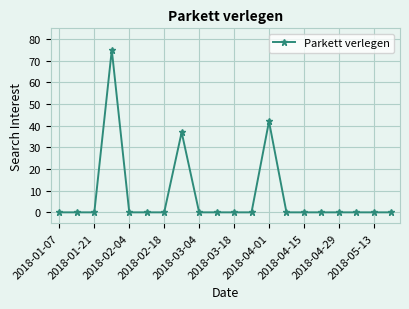

What is the value of the 8th point from the left?

37